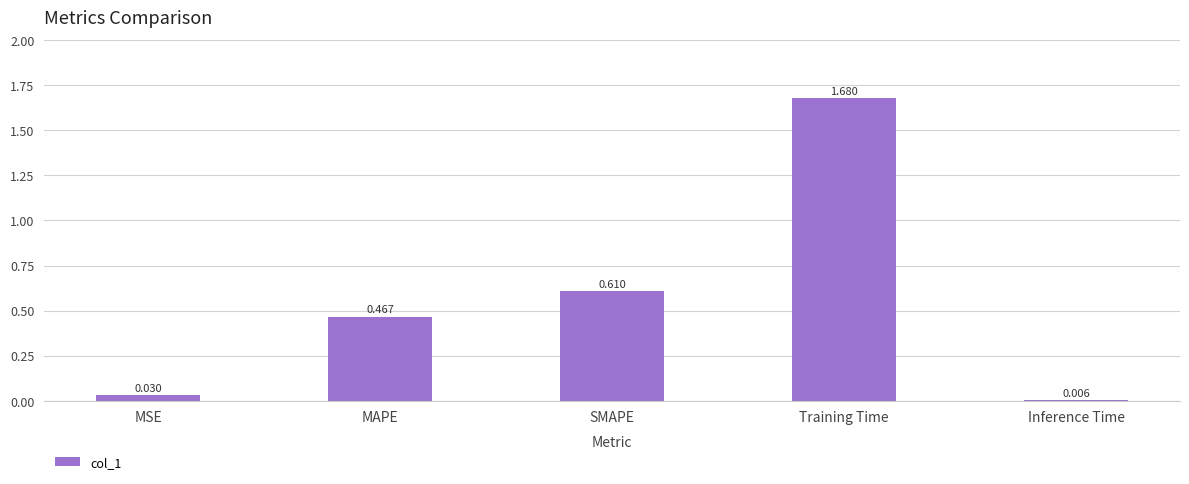

Which category has the highest value across all series?

Training Time